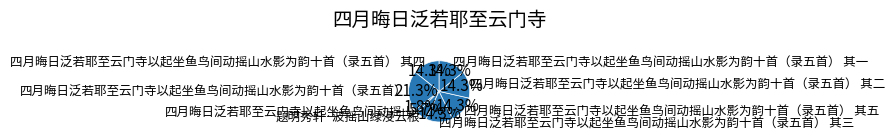

How much of the chart is everything except 四月晦日泛若耶至云门寺以起坐鱼鸟间动摇山?

98.2%